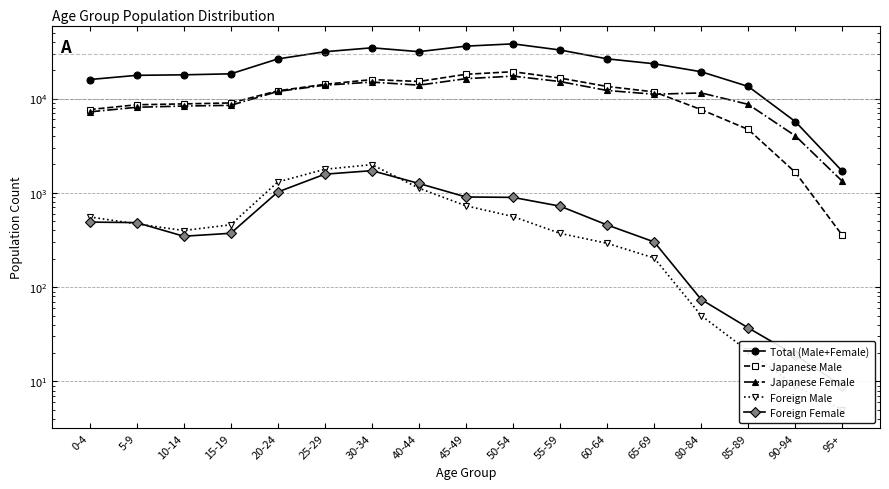

Where is Total (Male+Female) nearest to the value 19867?

80-84